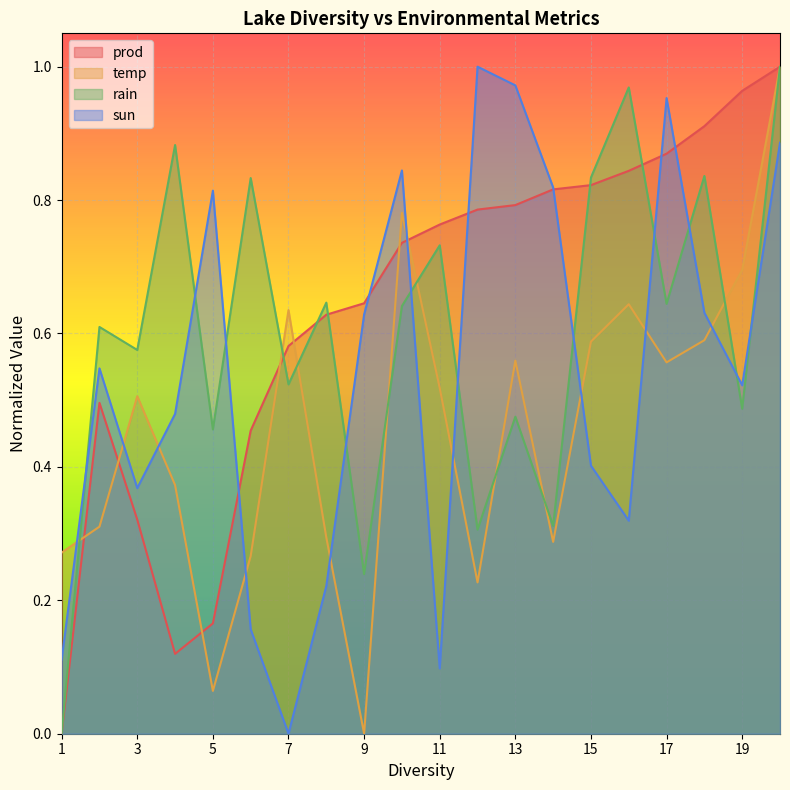

Which series has the largest range (max minus min)?

prod